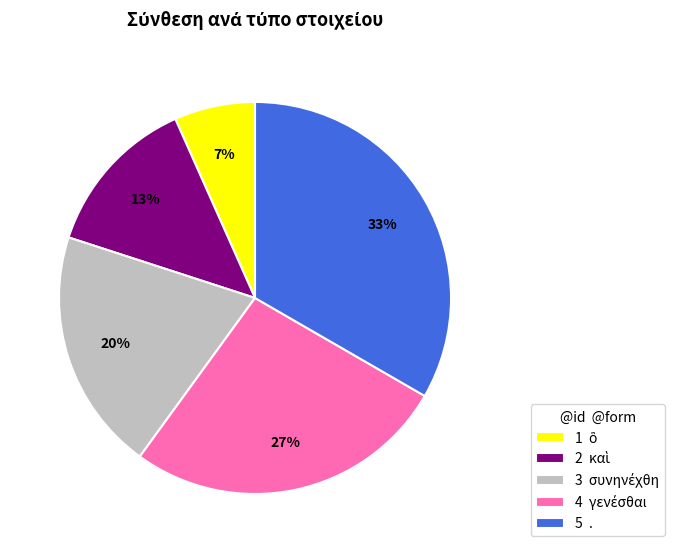

Which category has the biggest portion of the pie?

5 .